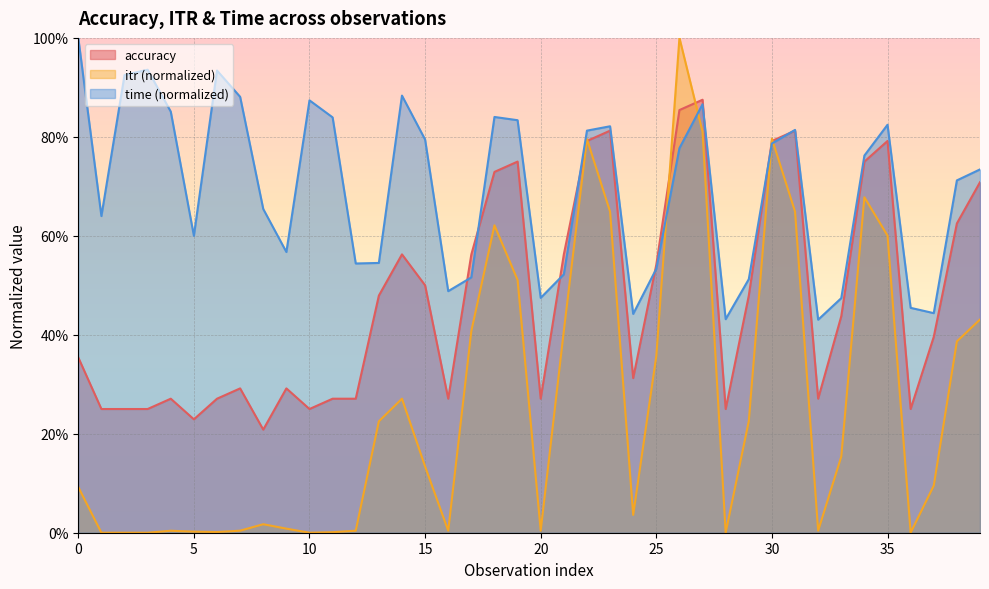

True or false: accuracy has a value of 0.1 at 15.

False